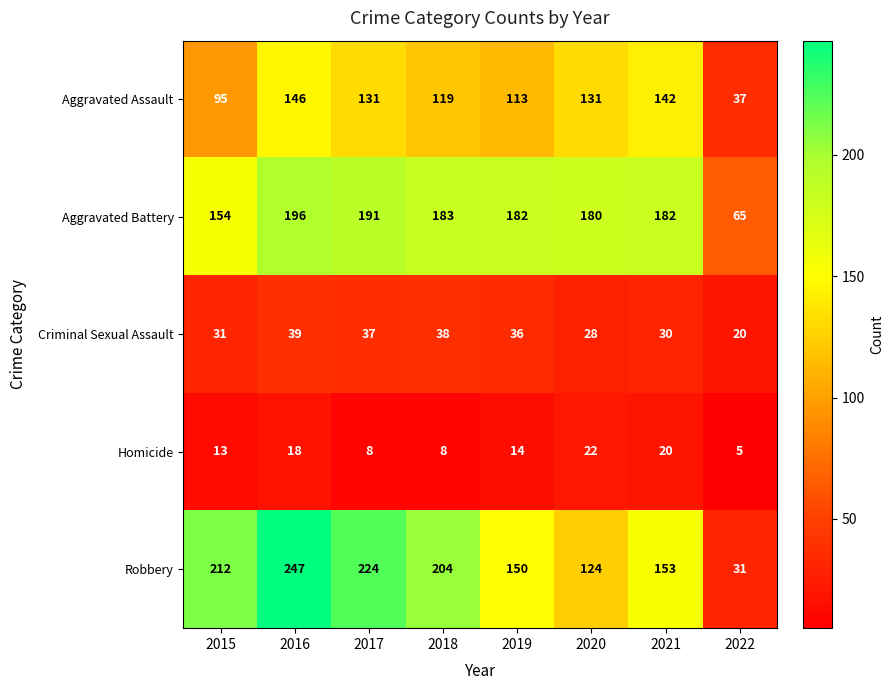

Is the value of Aggravated Battery at 2016 greater than the value of Robbery at 2017?

No